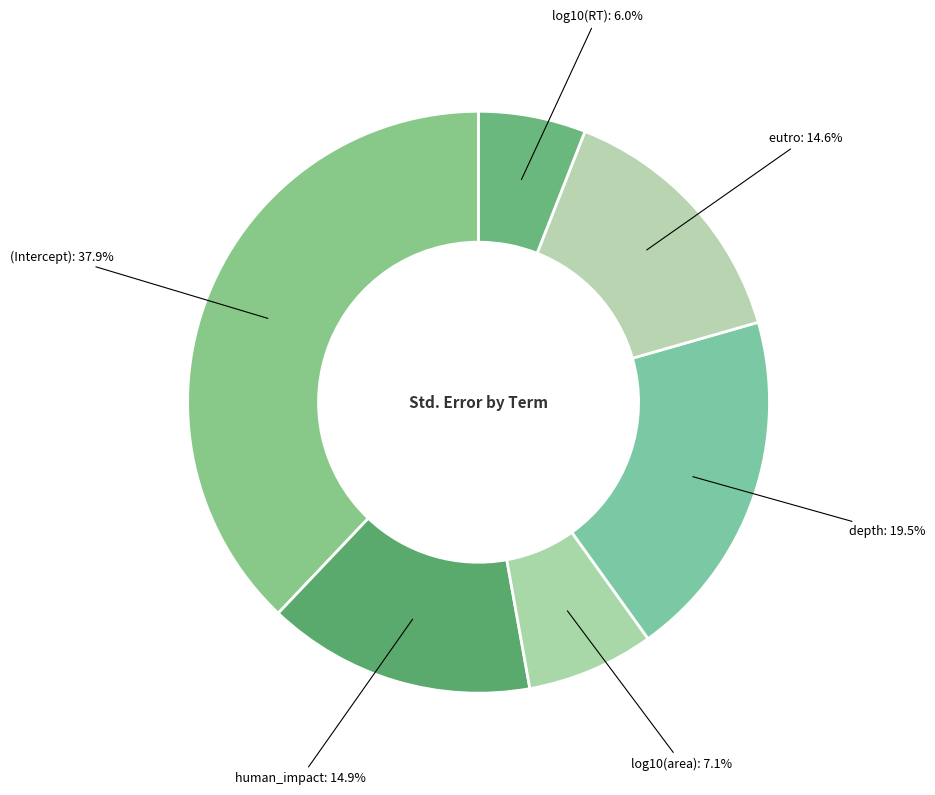

How many slices are in this pie chart?

6